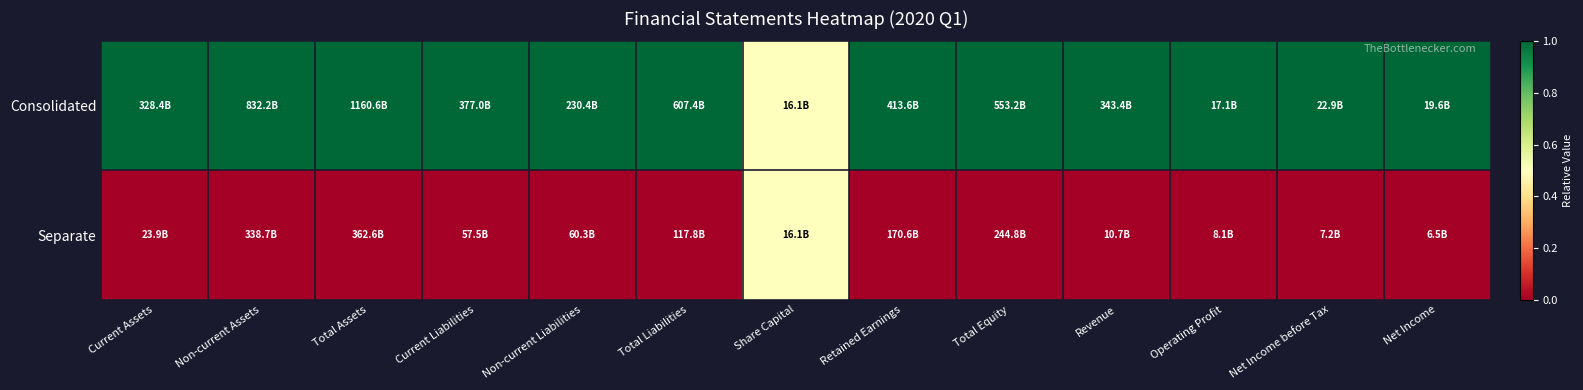

Reading left to right, what are all the values shown in this chart?

Consolidated: Current Assets=1.0	Non-current Assets=1.0	Total Assets=1.0	Current Liabilities=1.0	Non-current Liabilities=1.0	Total Liabilities=1.0	Share Capital=0.5	Retained Earnings=1.0	Total Equity=1.0	Revenue=1.0	Operating Profit=1.0	Net Income before Tax=1.0	Net Income=1.0
Separate: Current Assets=0.0	Non-current Assets=0.0	Total Assets=0.0	Current Liabilities=0.0	Non-current Liabilities=0.0	Total Liabilities=0.0	Share Capital=0.5	Retained Earnings=0.0	Total Equity=0.0	Revenue=0.0	Operating Profit=0.0	Net Income before Tax=0.0	Net Income=0.0